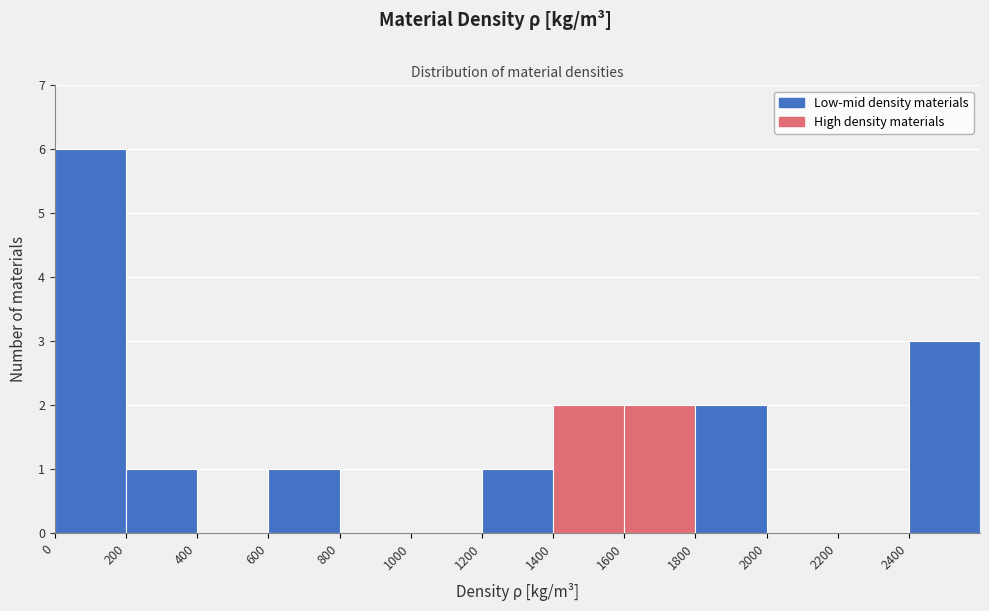

Reading left to right, list every bar in this chart as the range it spans on the x-axis followed by its height. The values are not printed on the chart, so give them approximately, as read against the axis.

0 to 200: 6
200 to 400: 1
400 to 600: 0
600 to 800: 1
800 to 1000: 0
1000 to 1200: 0
1200 to 1400: 1
1400 to 1600: 2
1600 to 1800: 2
1800 to 2000: 2
2000 to 2200: 0
2200 to 2400: 0
2400 to 2600: 3